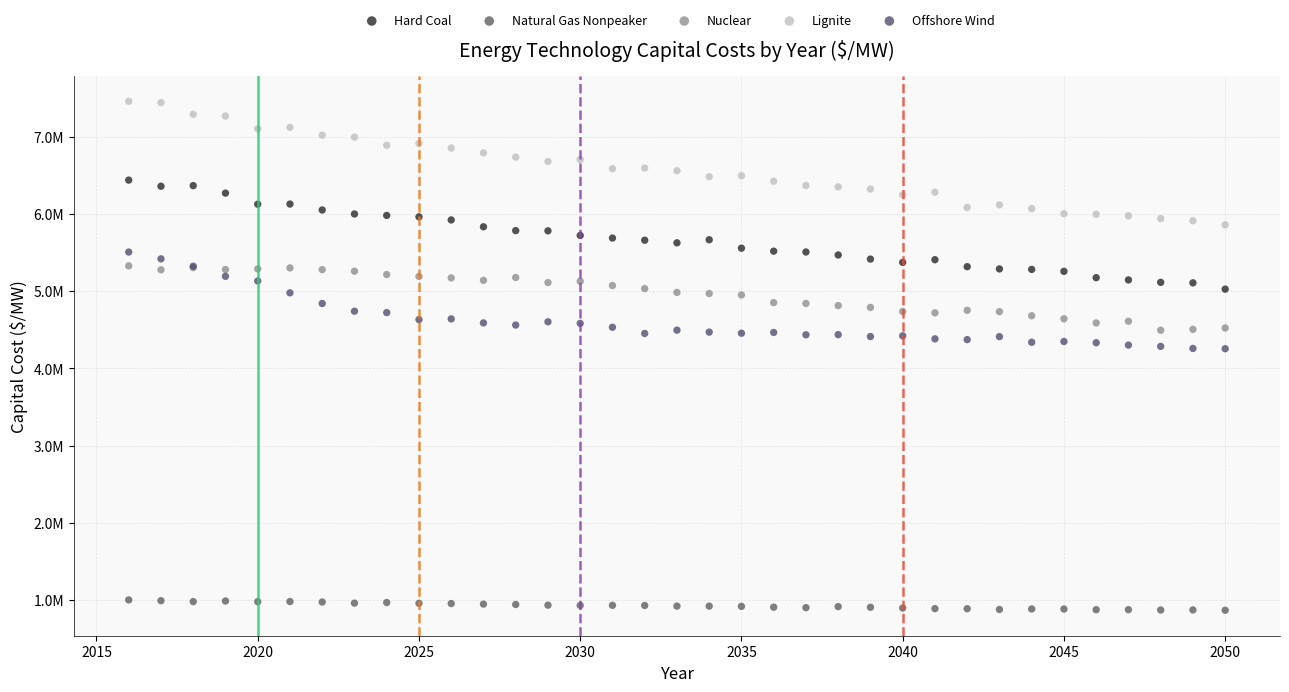

What are all the series names shown in the legend?

Hard Coal, Natural Gas Nonpeaker, Nuclear, Lignite, Offshore Wind